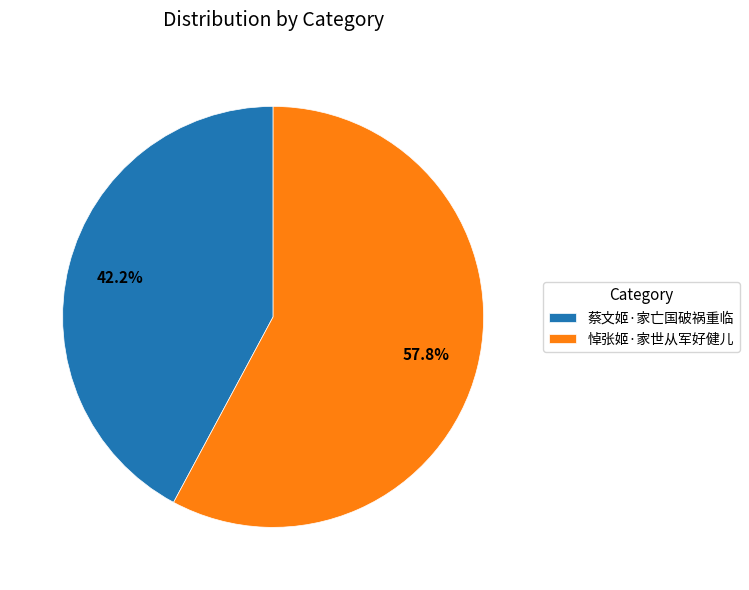

To the nearest percent, what is the average slice percentage?

50%